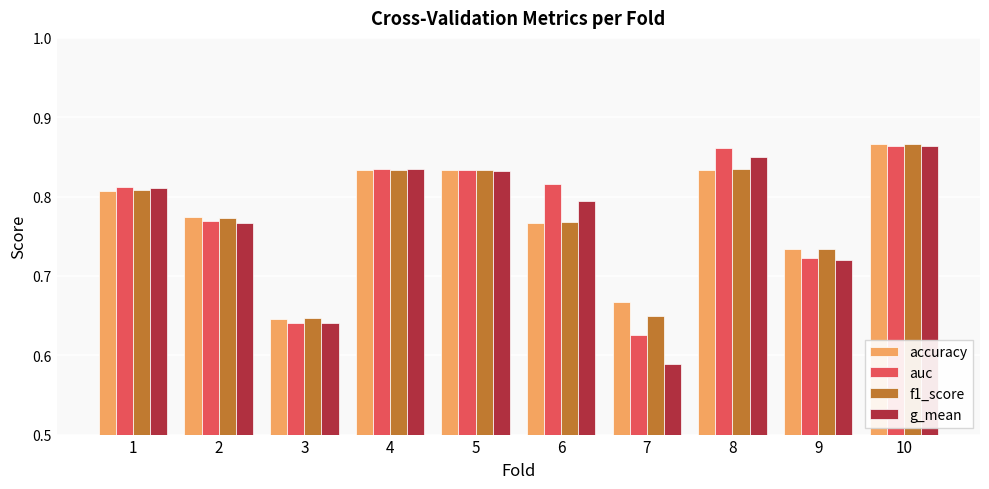

What is the total value across all series at 9?

2.9